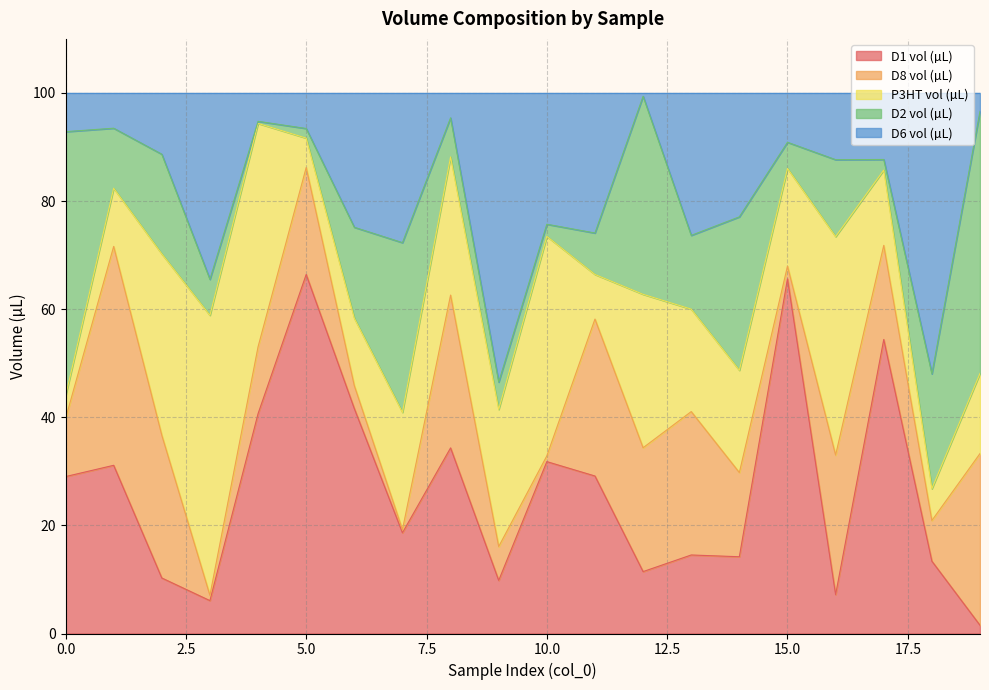

True or false: D2 vol (µL) has a value of 7.7 at 11.

True